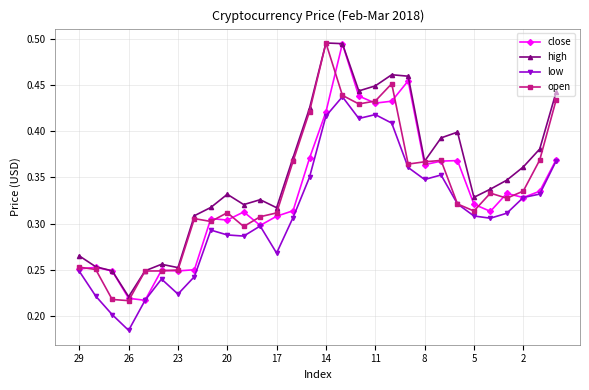

At how many categories does at least one series exceed 0?

30